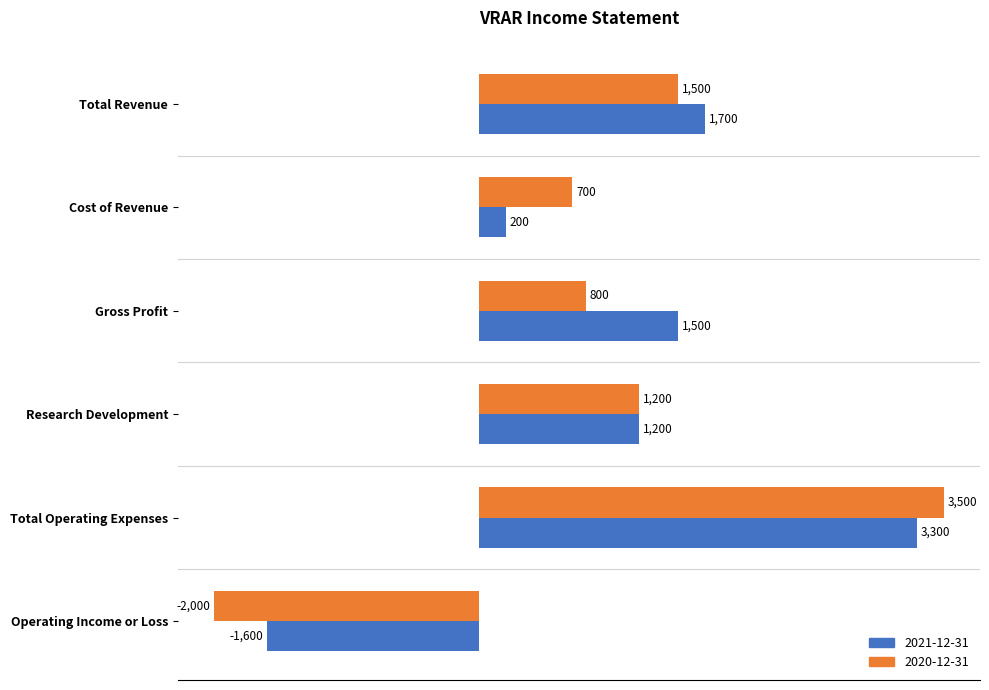

Rank the series by their maximum value, from highest to lowest.

2020-12-31, 2021-12-31